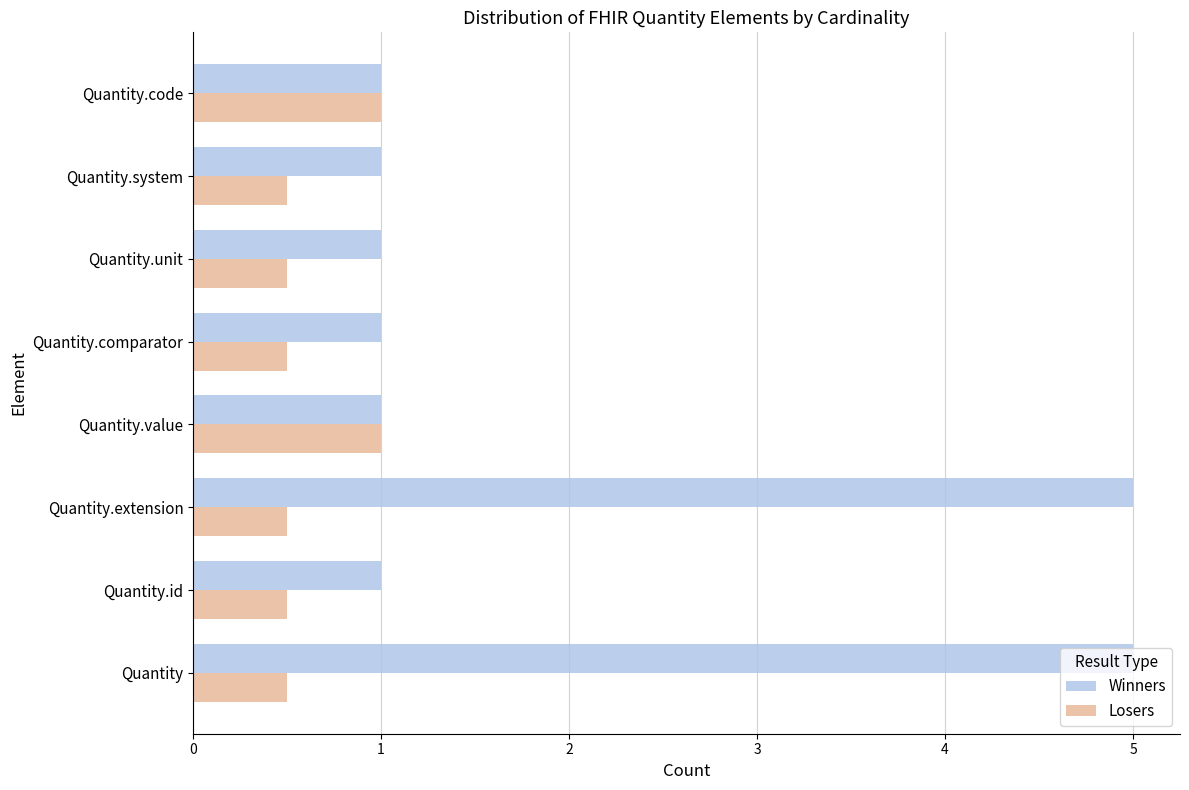

The Winners series shows 5.0 at Quantity. True or false?

True